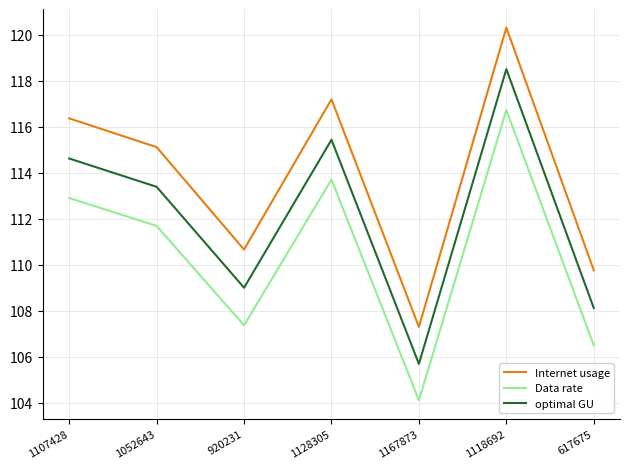

True or false: Data rate and Internet usage intersect in this chart.

False